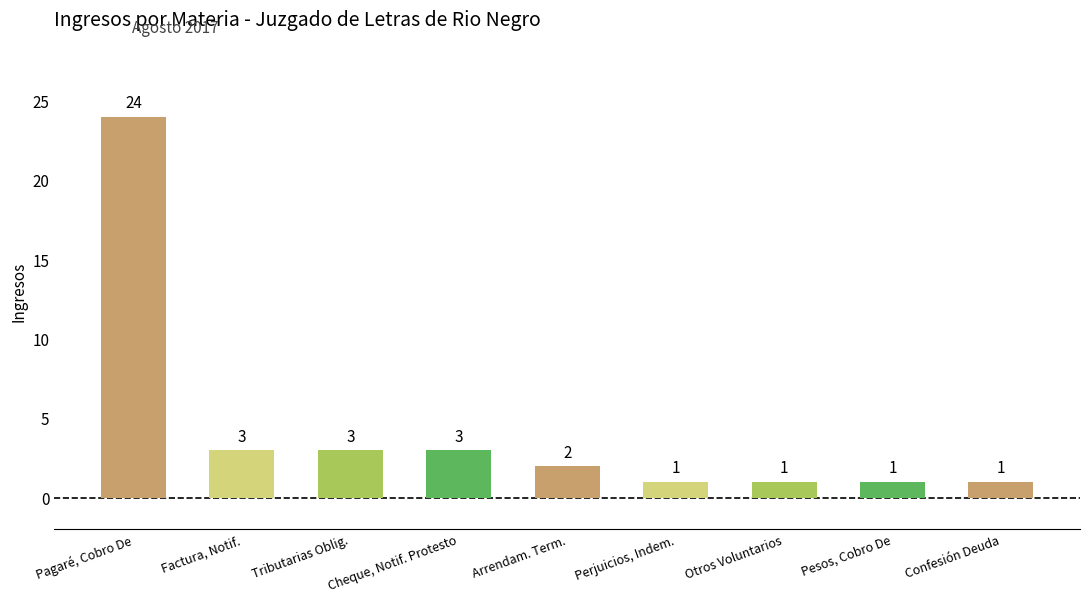

What is the change in value from Tributarias Oblig. to Confesión Deuda?

-2